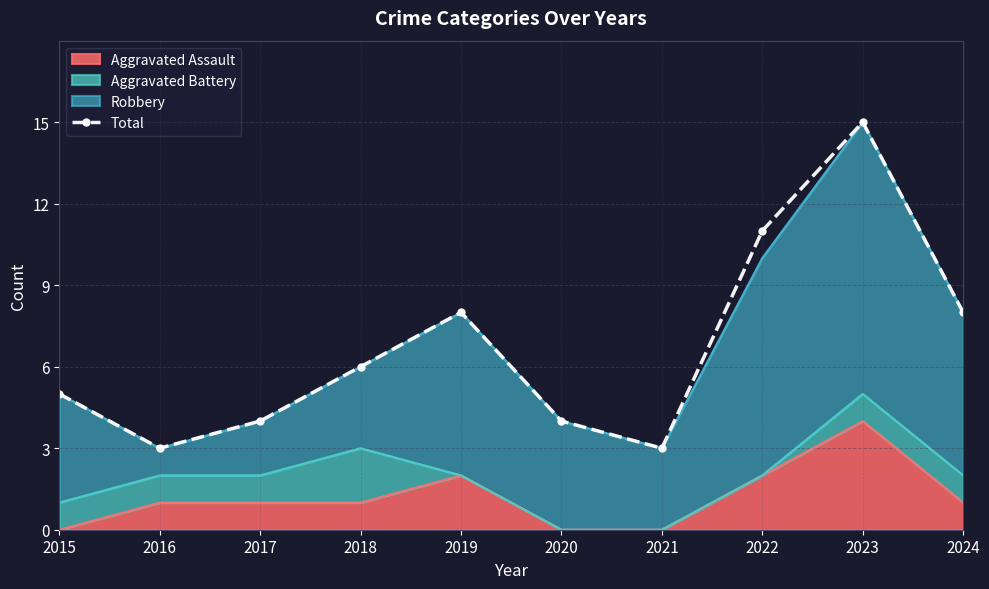

What is the value of the 2nd point from the left?

3